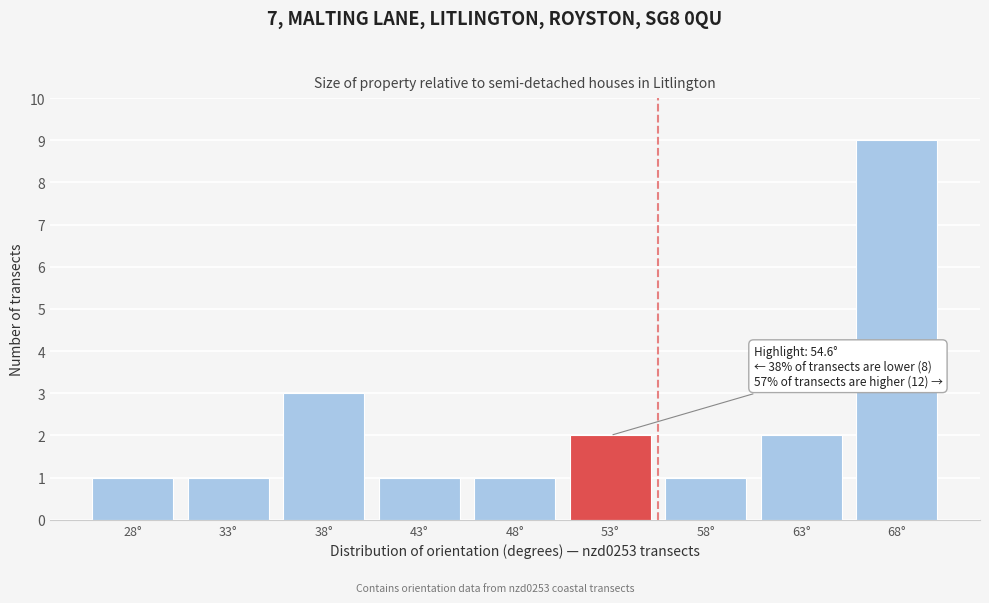

Reading left to right, what are all the values shown in this chart?

1	1	3	1	1	2	1	2	9